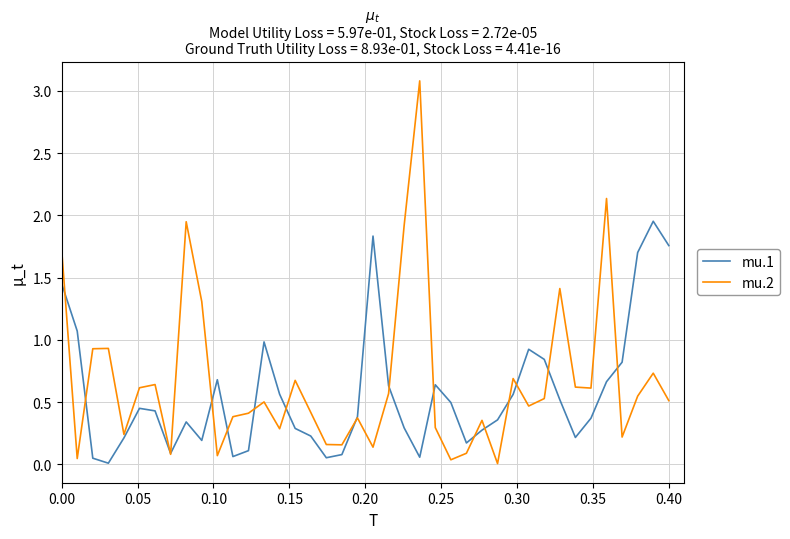

Rank the series by their maximum value, from highest to lowest.

mu.2, mu.1